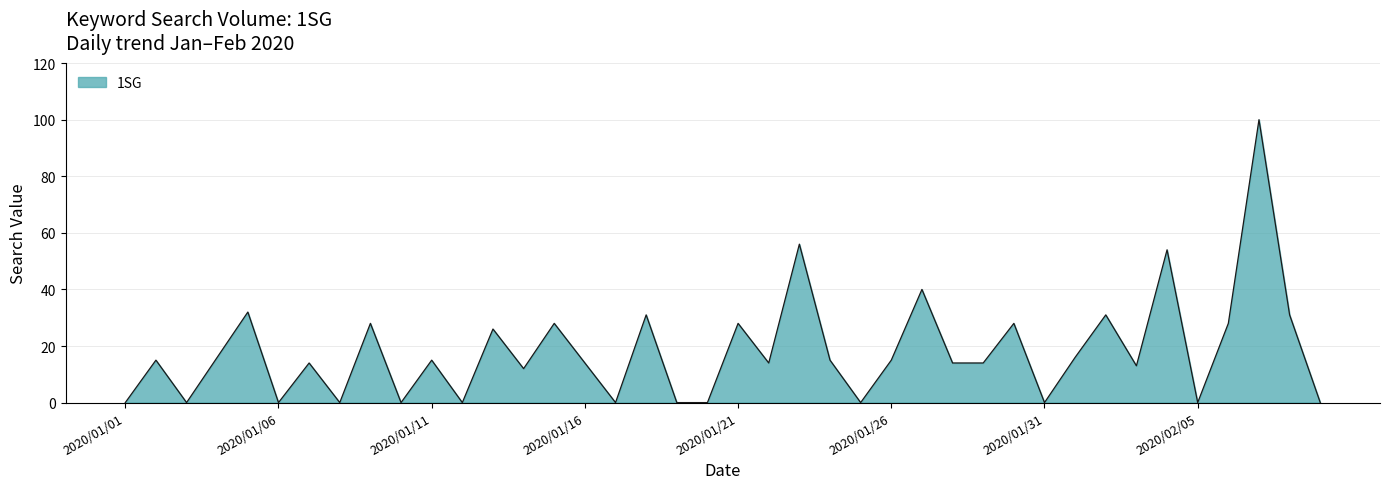

What is the maximum value shown in the chart?

100